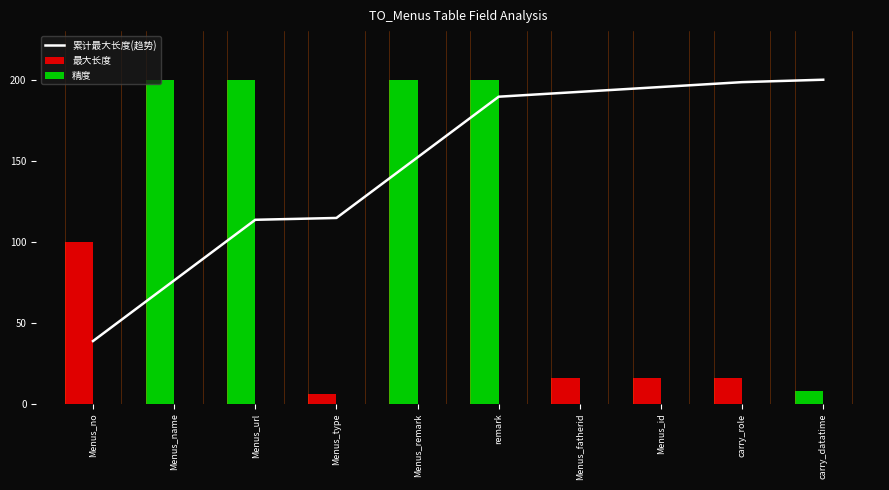

Is it true that 最大长度 equals 16 at carry_role?

True